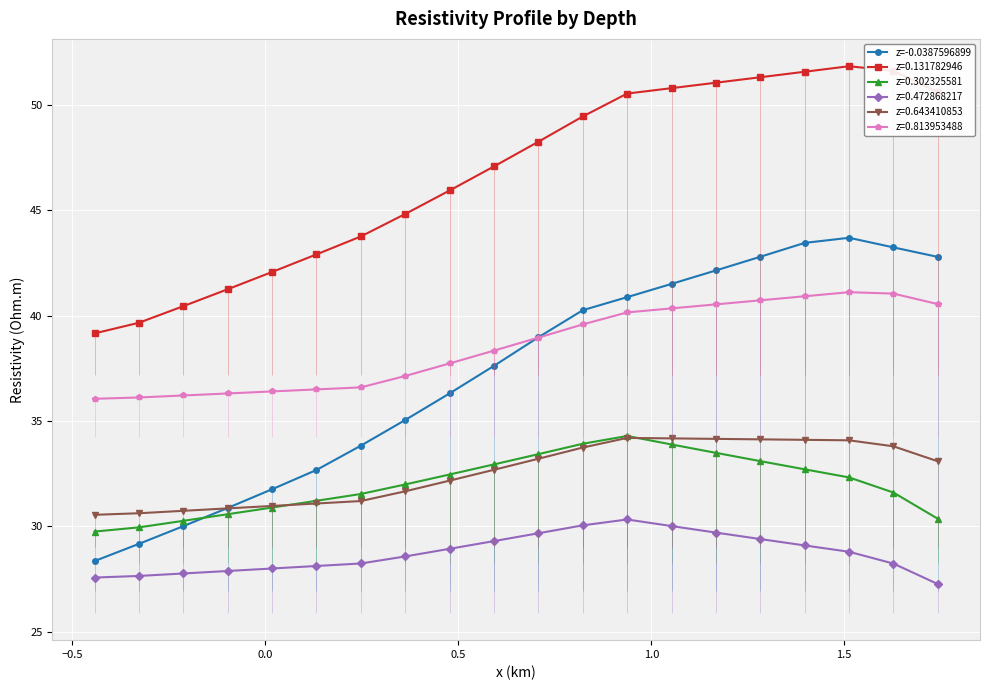

True or false: z=-0.0387596899 has more than 2 interior local peaks.

False